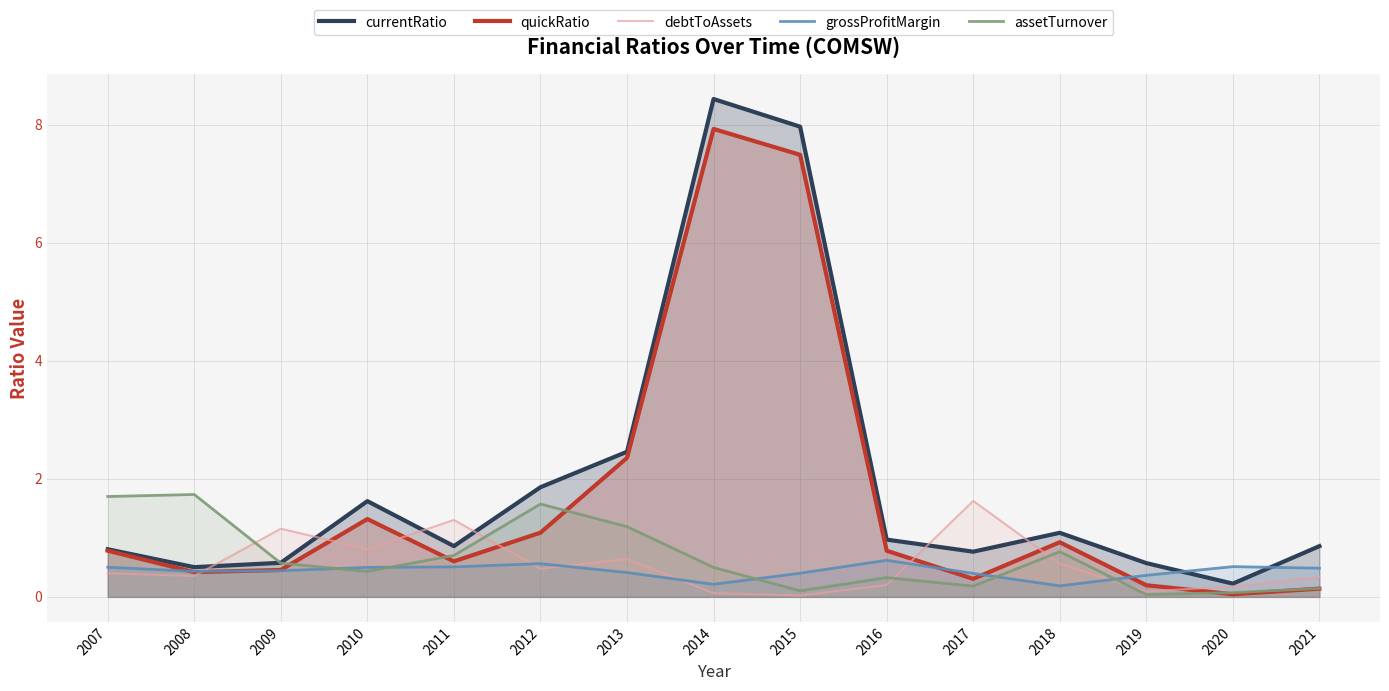

Rank the series at 2014 from highest to lowest value.

currentRatio, quickRatio, assetTurnover, grossProfitMargin, debtToAssets